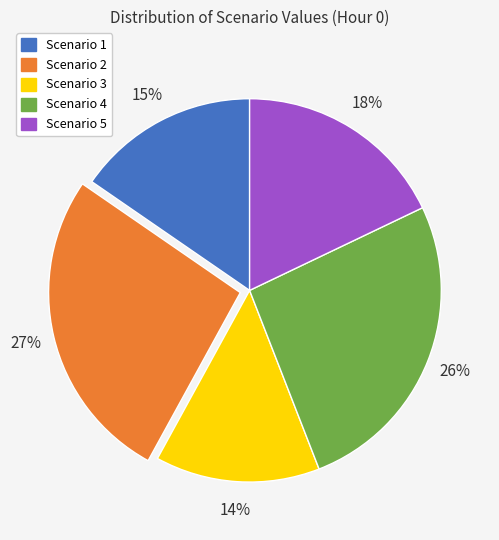

To the nearest percent, what is the difference between the largest and smallest slice percentages?

13%